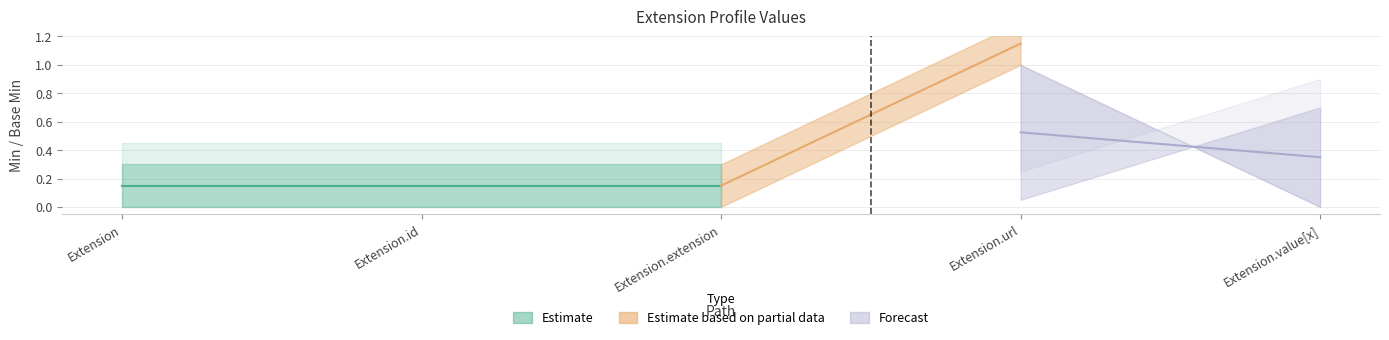

What is the sum of all Base Min values?

1